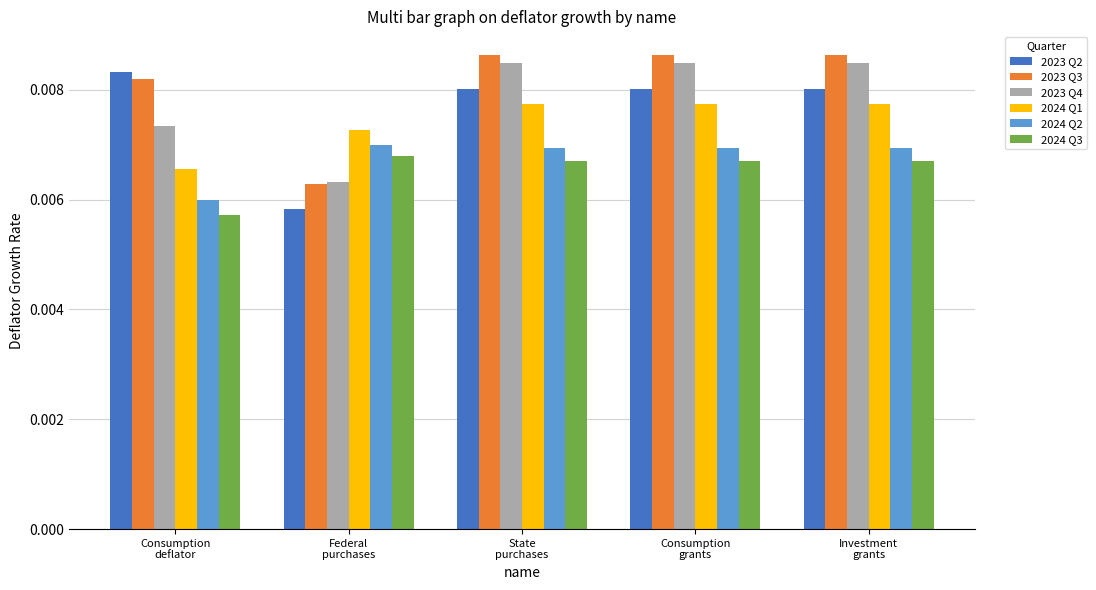

Count the number of categories in the chart.

5